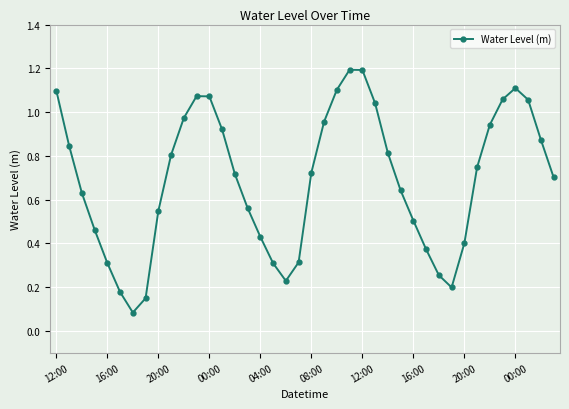

What is the maximum value shown in the chart?

1.2